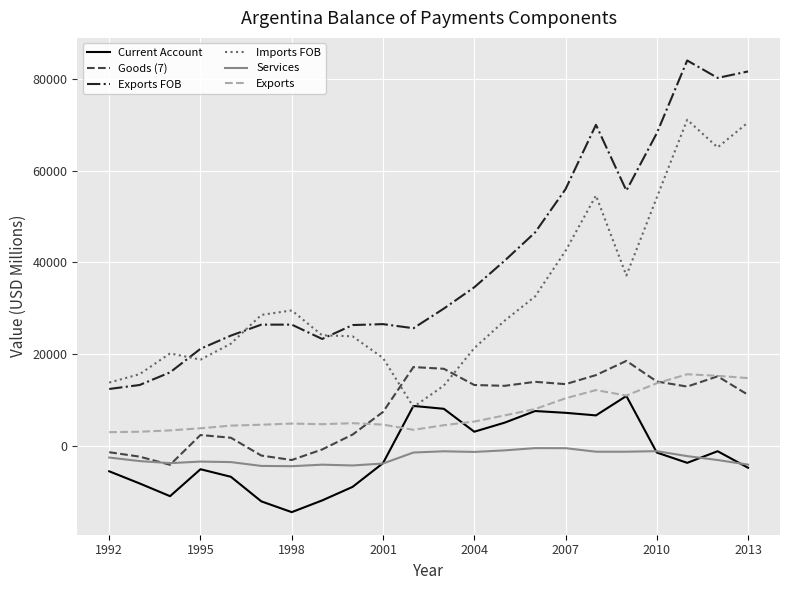

True or false: Exports has more than 2 interior local peaks.

True